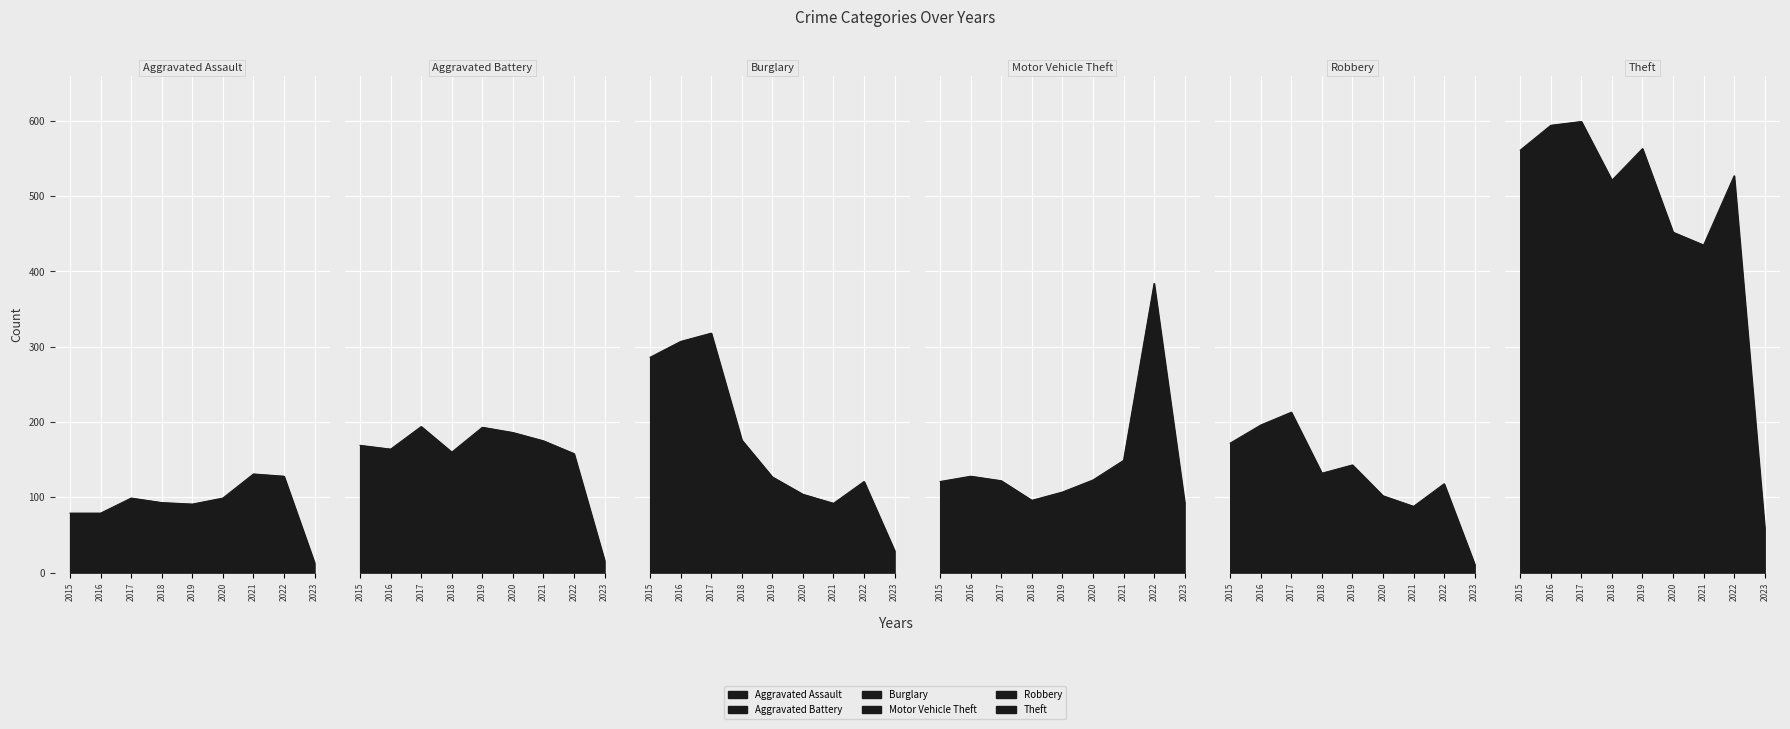

In Robbery, how many points are lower than both neighbors (excluding endpoints)?

2